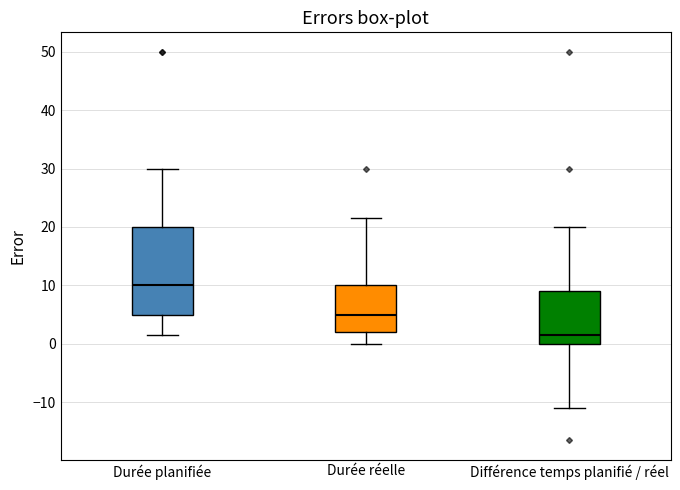

Reading left to right, transcribe this box plot: for each box, give where its median line is, the range the box spans, and where its two whiskers end, as read against the y-axis. The values are not printed on the chart, so give them approximately, as read against the axis.

Durée planifiée: median 10, box 5 to 20, whiskers 2 to 30
Durée réelle: median 5, box 2 to 10, whiskers 0 to 22
Différence temps planifié / réel: median 2, box 0 to 9, whiskers -11 to 20